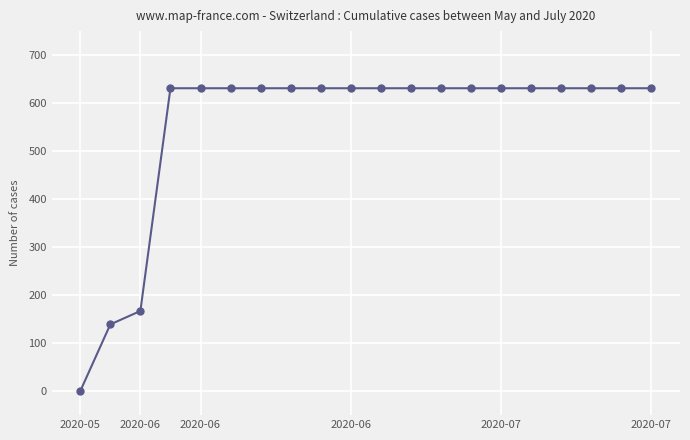

What is the difference between the second highest and minimum values?

631